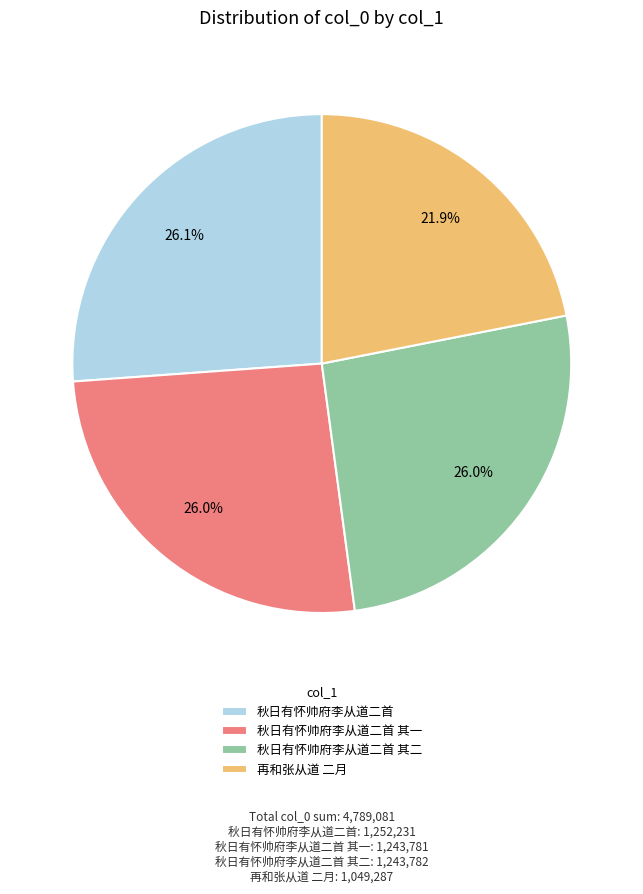

What is the total percentage of 秋日有怀帅府李从道二首 其二 and 再和张从道 二月?

47.9%